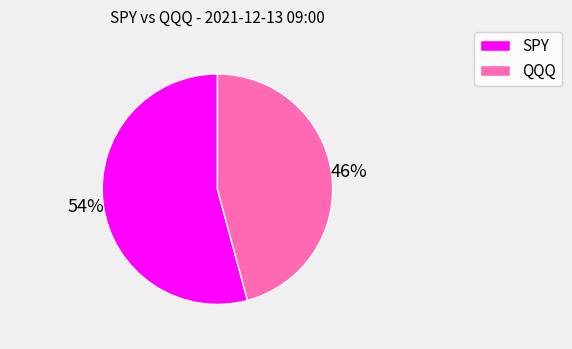

To the nearest percent, what is the average slice percentage?

50%